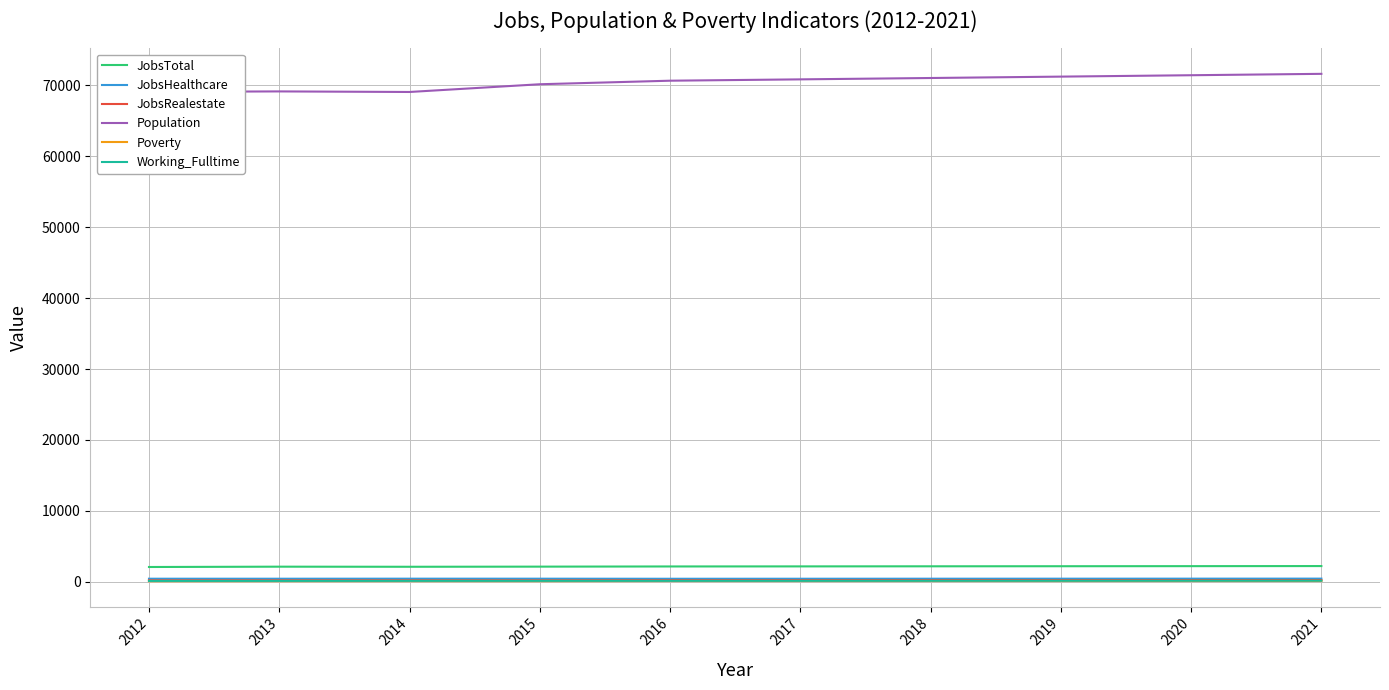

What is the difference between the maximum and minimum values in the Working_Fulltime series?

30